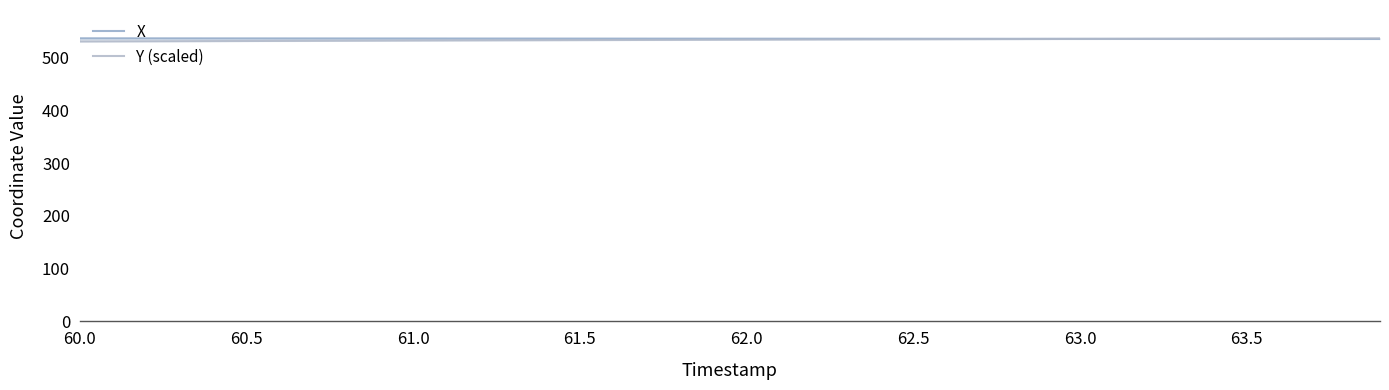

What is the lowest value of the X series?

535.1